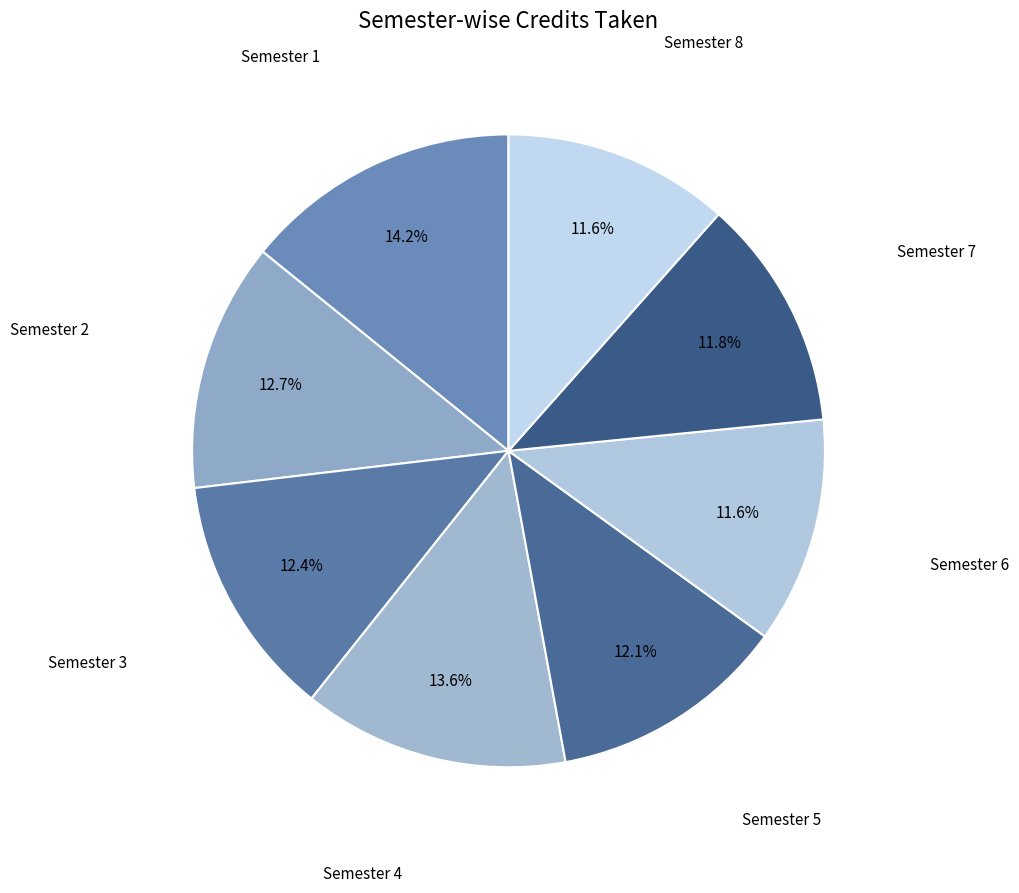

Which slice is the smallest?

Semester 6